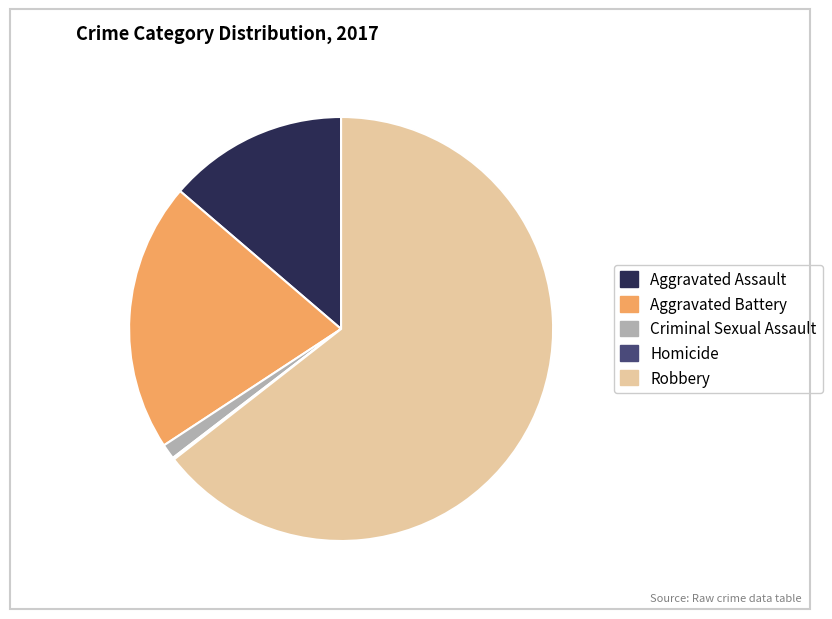

The Robbery slice represents 64% of the pie. True or false?

True